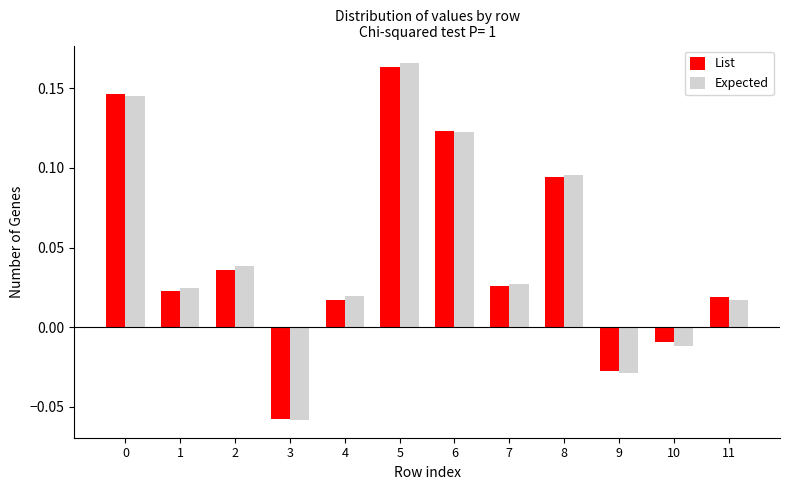

Between 6 and 11, which series saw the biggest shift?

Expected